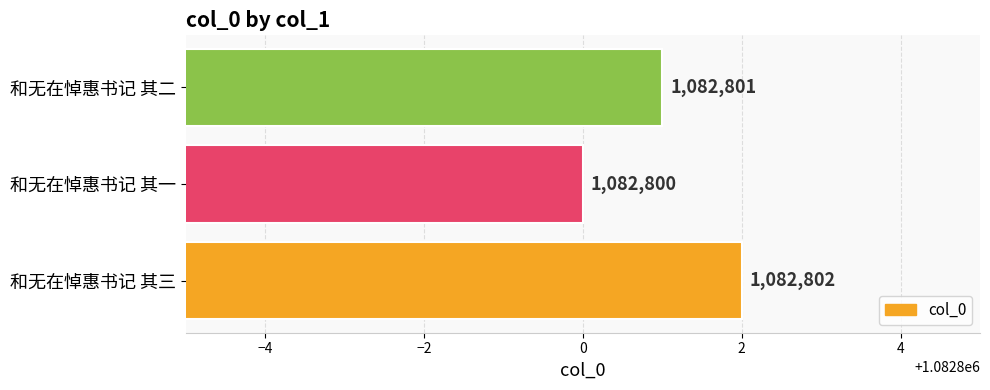

Where is the data nearest to the value 1082801?

和无在悼惠书记 其二